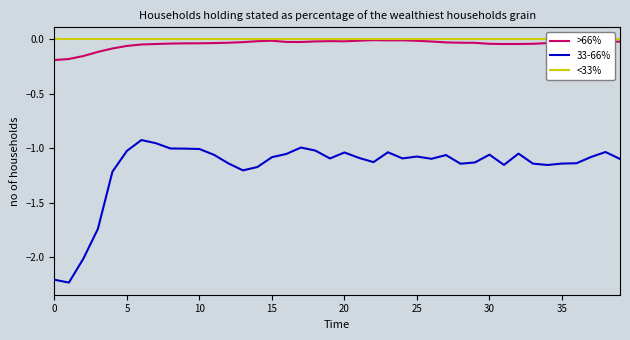

How many interior local peaks does the 33-66% series have?

9